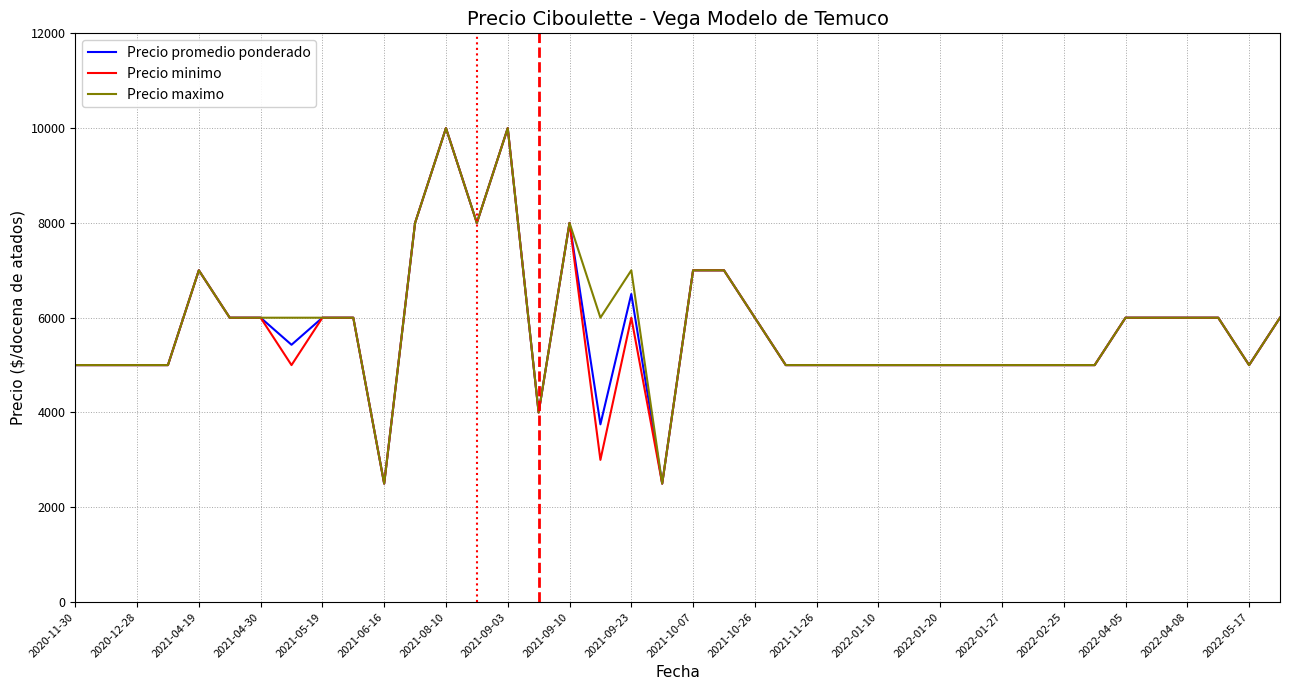

What is the maximum value shown in the chart?

10000